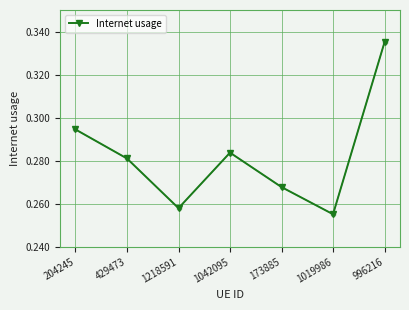

At which category does the chart reach its minimum across all series?

1019986